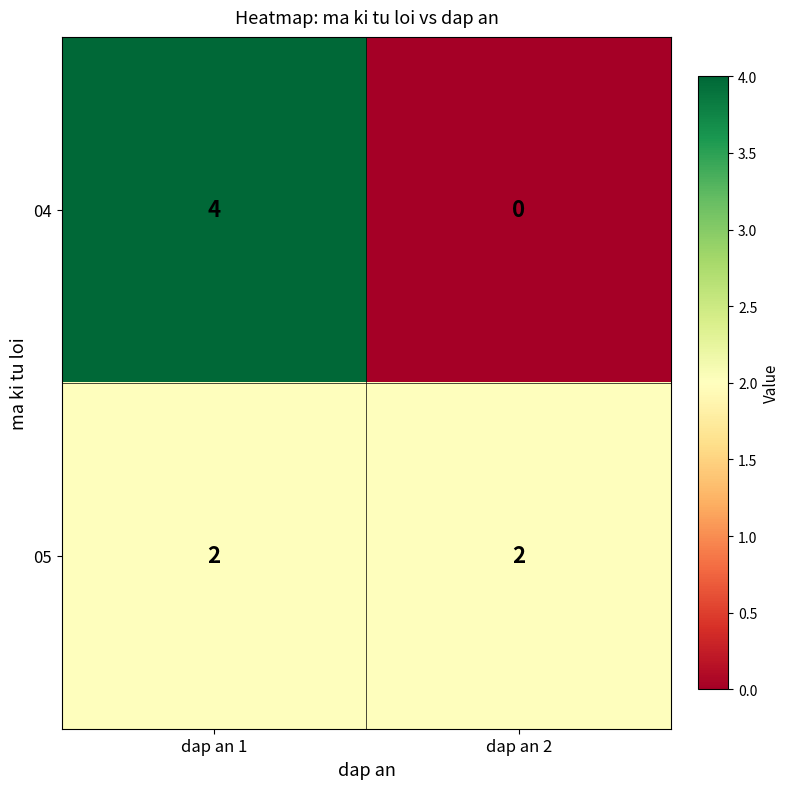

Is the value of 04 at dap an 1 greater than the value of 05 at dap an 2?

Yes